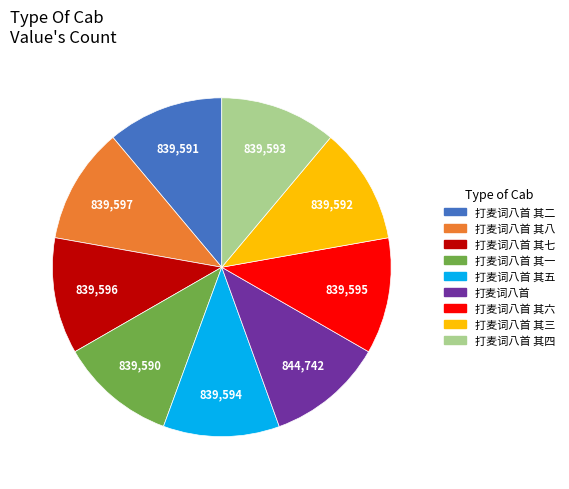

Is there any slice that represents more than half of the pie?

No